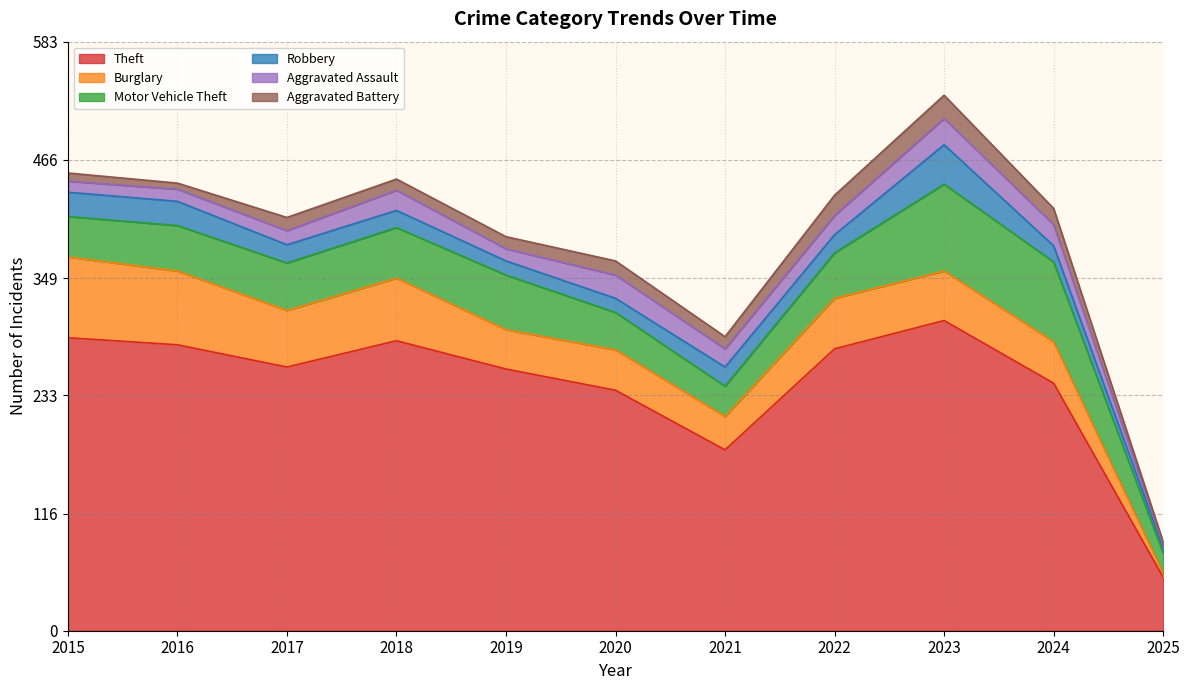

Rank the series at 2020 from highest to lowest value.

Theft, Burglary, Motor Vehicle Theft, Aggravated Assault, Robbery, Aggravated Battery